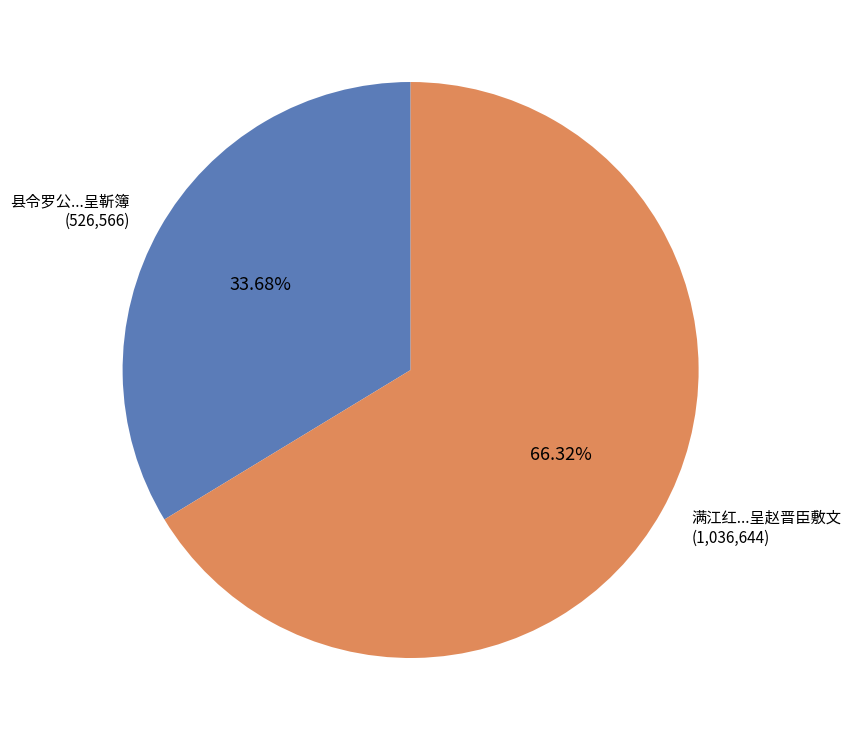

Does any single category account for the majority?

Yes